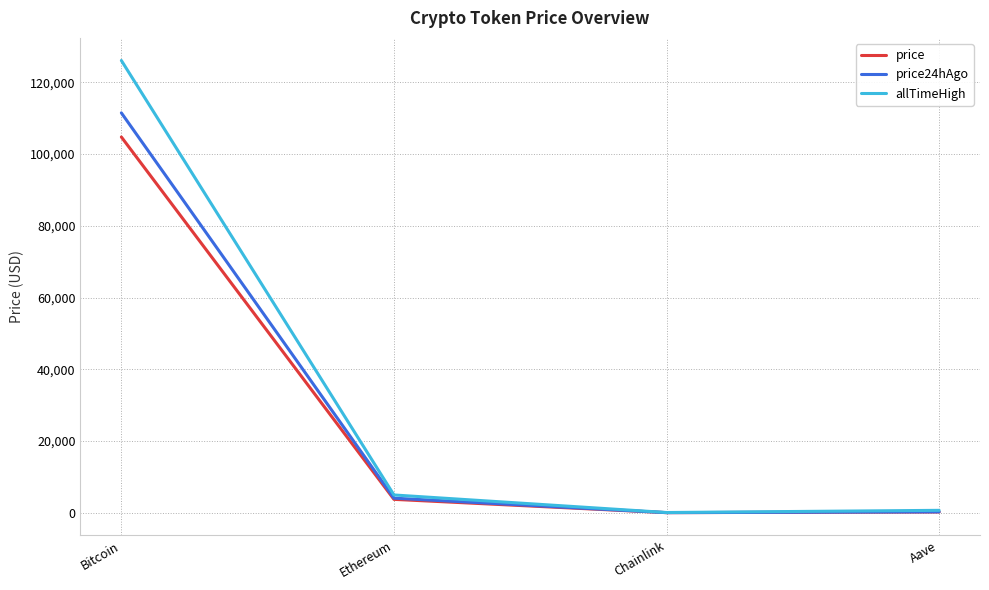

Which series changed the most between Bitcoin and Chainlink?

allTimeHigh